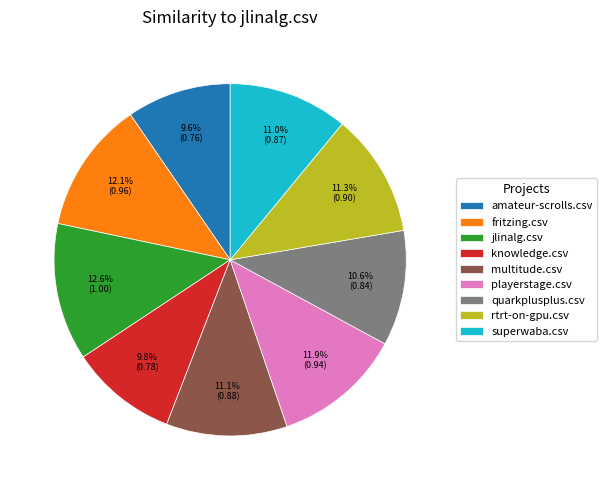

Which category has the biggest portion of the pie?

jlinalg.csv